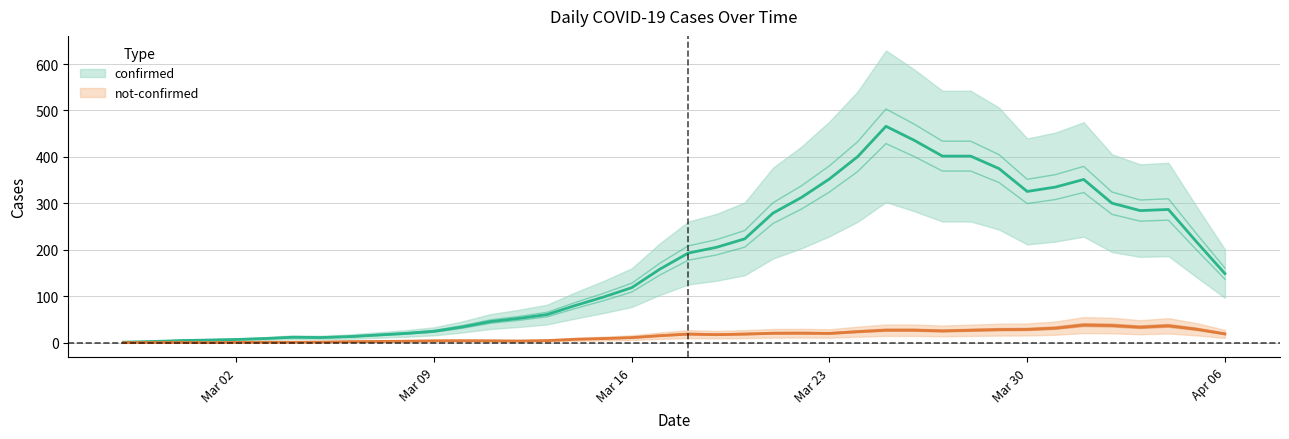

Is it true that not-confirmed equals 1 at 2020-03-01?

True